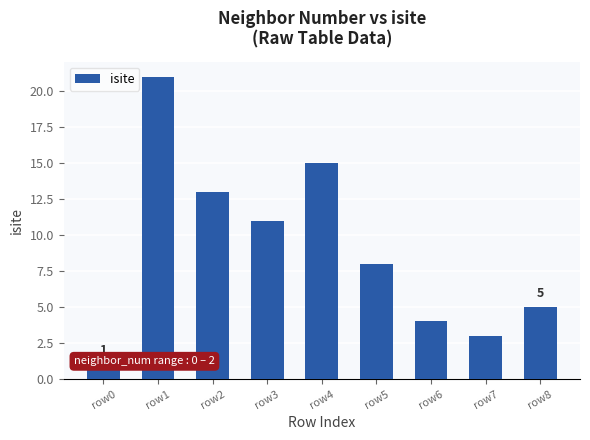

What is the value of the 9th bar from the left?

5